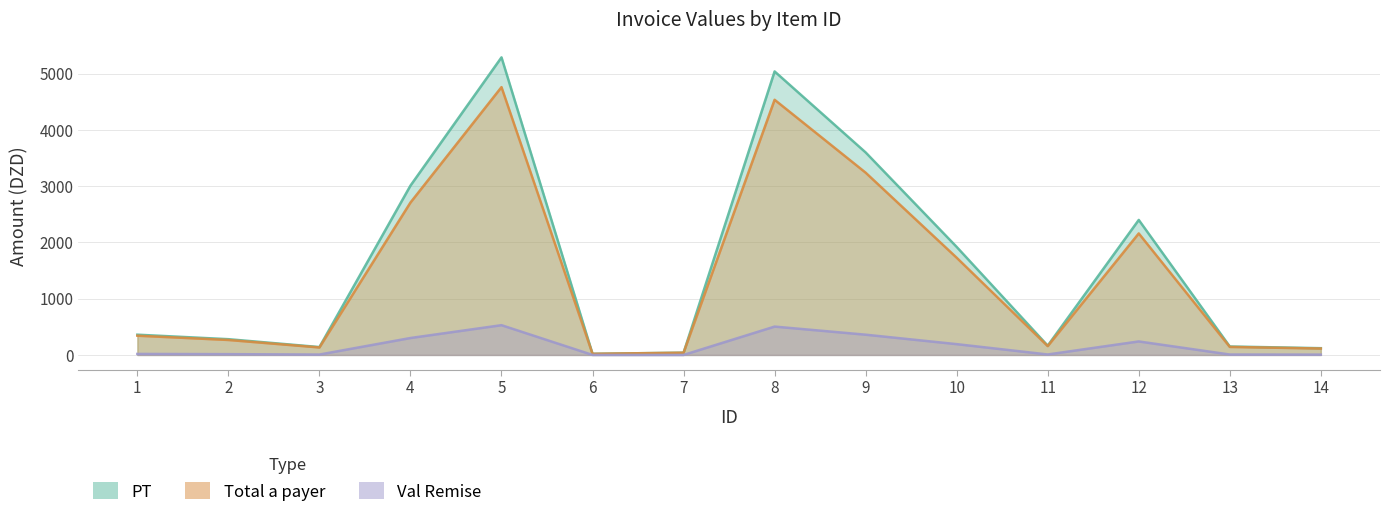

Where is the first local minimum for PT?

3